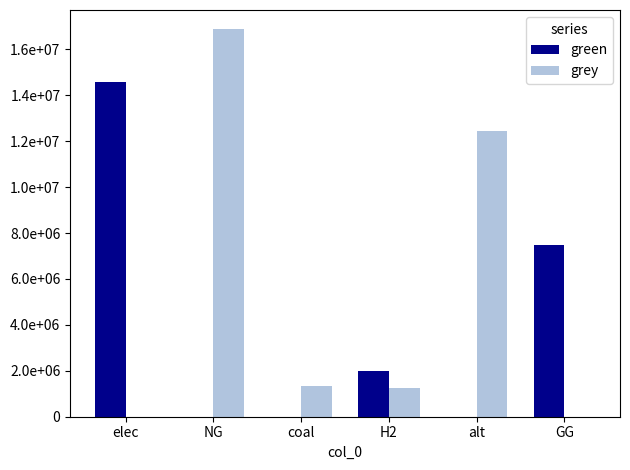

List the labels in order of grey value, largest first.

NG, alt, coal, H2, elec, GG